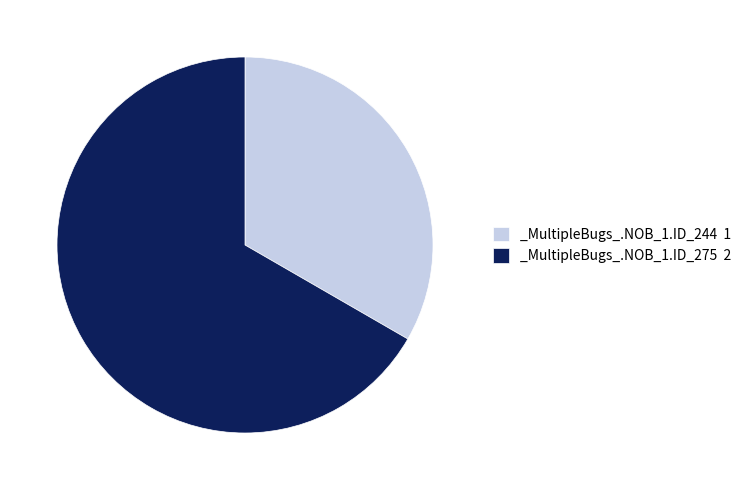

Does _MultipleBugs_.NOB_1.ID_275 2 account for over 50% of the chart?

Yes